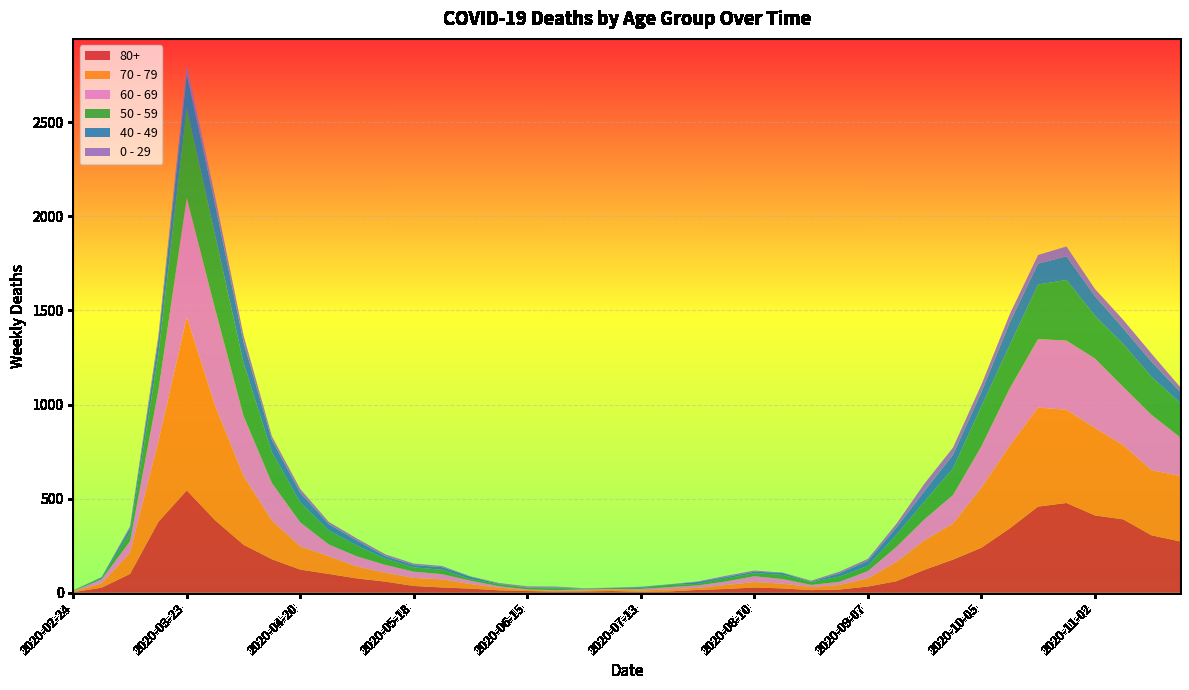

Reading left to right, what are all the values shown in this chart?

80+: 3	27	100	377	544	385	255	178	123	100	76	59	36	28	22	13	9	6	7	9	5	7	15	20	28	23	14	17	33	61	122	176	239	342	458	477	411	390	305	273
70 - 79: 4	22	113	427	920	608	365	206	123	94	63	47	43	43	24	14	6	5	5	8	7	11	11	21	29	25	16	24	43	102	157	191	318	439	526	495	464	394	346	348
60 - 69: 2	22	61	272	634	514	320	199	128	63	54	42	33	28	18	8	3	3	6	3	8	12	13	19	31	25	12	17	39	80	112	152	221	305	364	368	370	310	294	206
50 - 59: 3	7	48	190	475	392	281	163	106	75	57	33	23	23	9	10	8	9	3	5	6	12	8	16	16	22	15	28	28	64	95	142	212	230	290	322	227	228	202	182
40 - 49: 0	5	21	79	183	163	111	66	51	33	27	13	12	14	12	3	2	5	1	1	4	2	10	8	8	10	2	17	26	38	55	72	76	120	111	126	105	83	80	60
0 - 29: 1	0	10	25	47	42	36	19	20	12	11	10	8	6	2	4	6	5	2	1	2	1	3	6	6	2	5	9	11	20	40	38	39	44	46	52	38	45	43	25